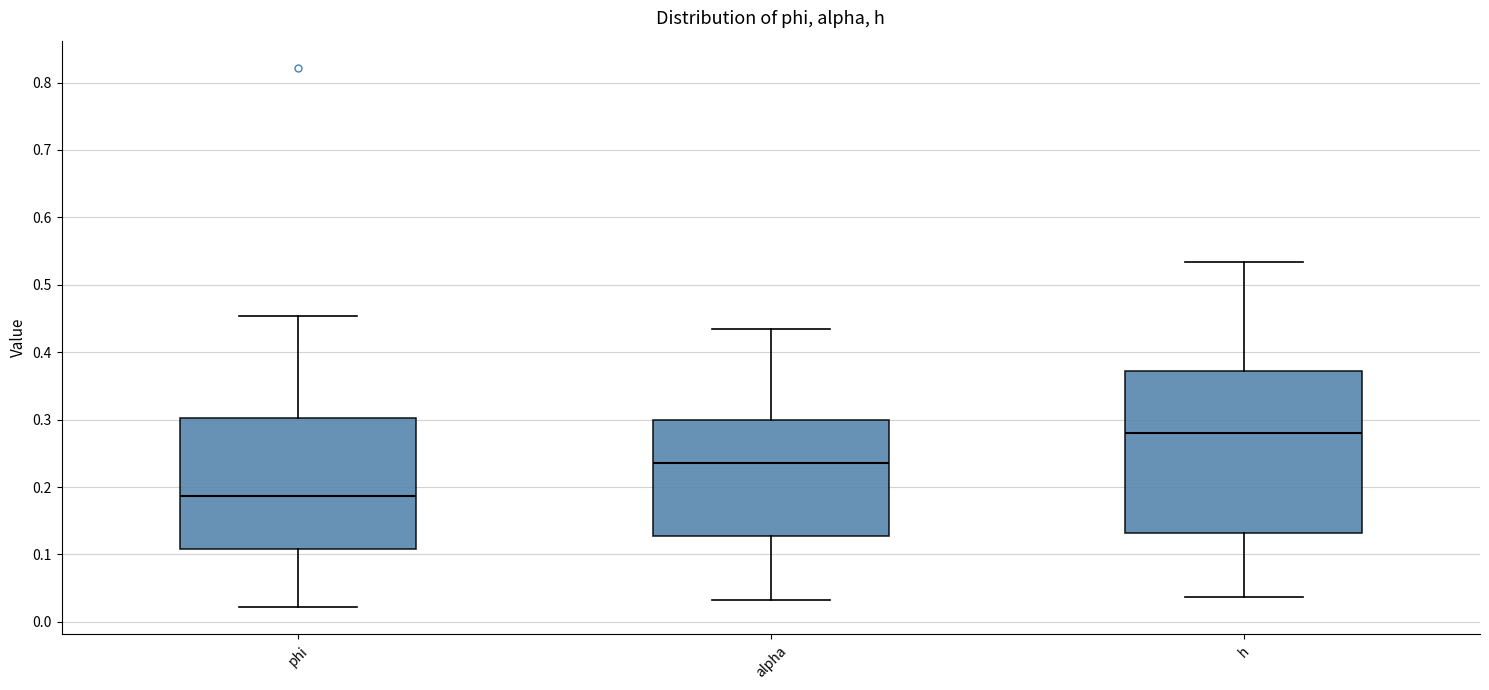

Which box's median line is the lowest?

phi